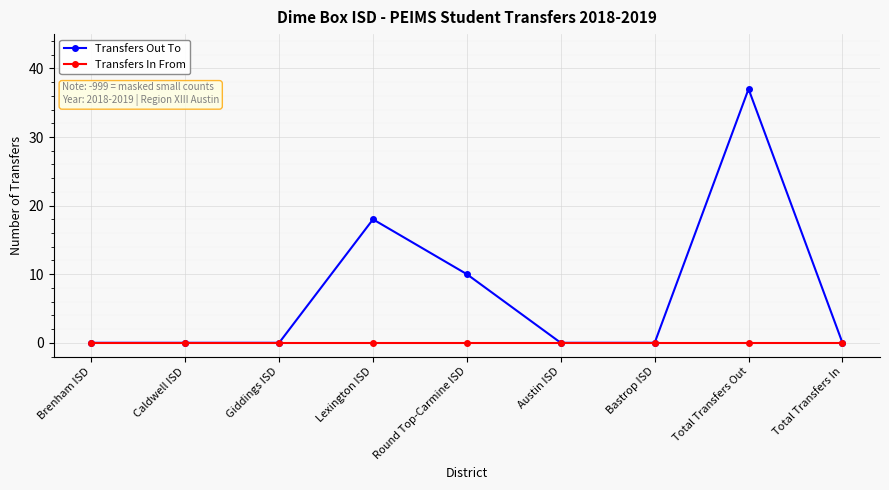

Reading right to left, extract all data points from this chart.

Transfers Out To: Total Transfers In=0	Total Transfers Out=37	Bastrop ISD=0	Austin ISD=0	Round Top-Carmine ISD=10	Lexington ISD=18	Giddings ISD=0	Caldwell ISD=0	Brenham ISD=0
Transfers In From: Total Transfers In=0	Total Transfers Out=0	Bastrop ISD=0	Austin ISD=0	Round Top-Carmine ISD=0	Lexington ISD=0	Giddings ISD=0	Caldwell ISD=0	Brenham ISD=0